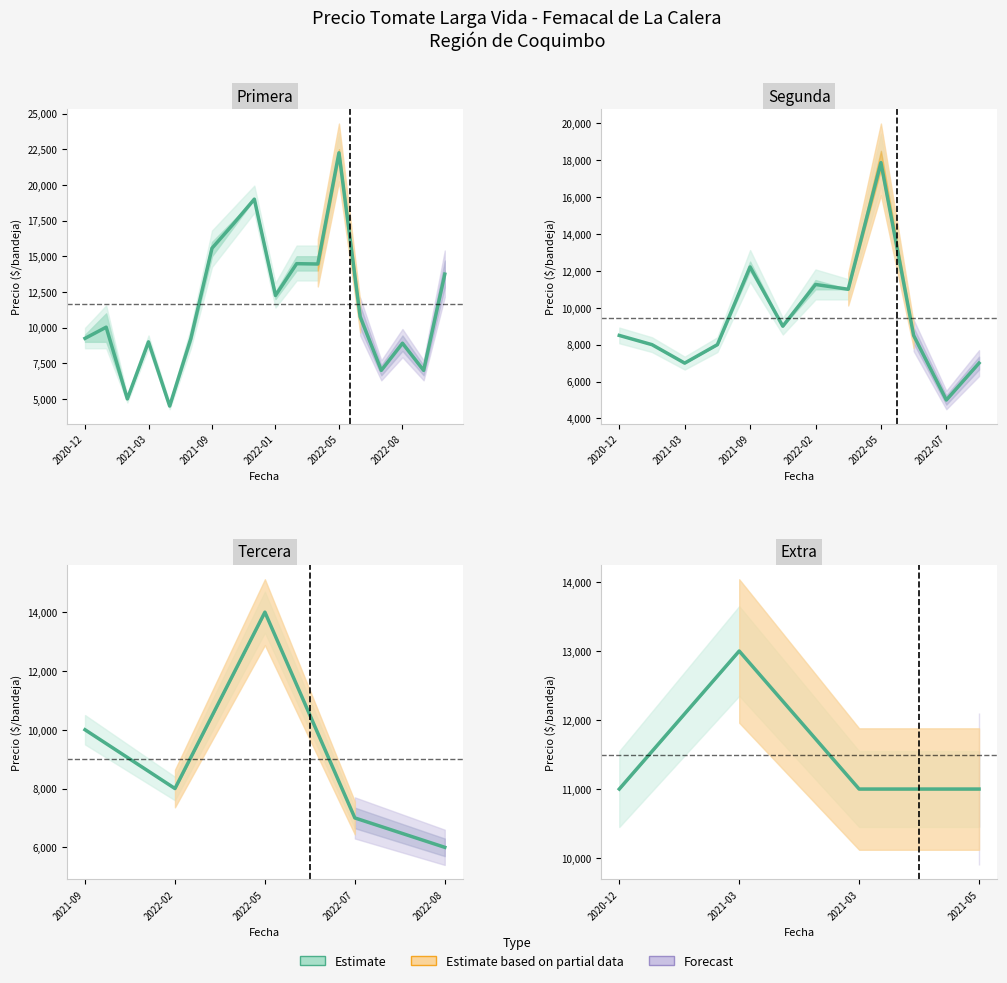

What is the change in value from 2020-12 to 2021-03?

+2000